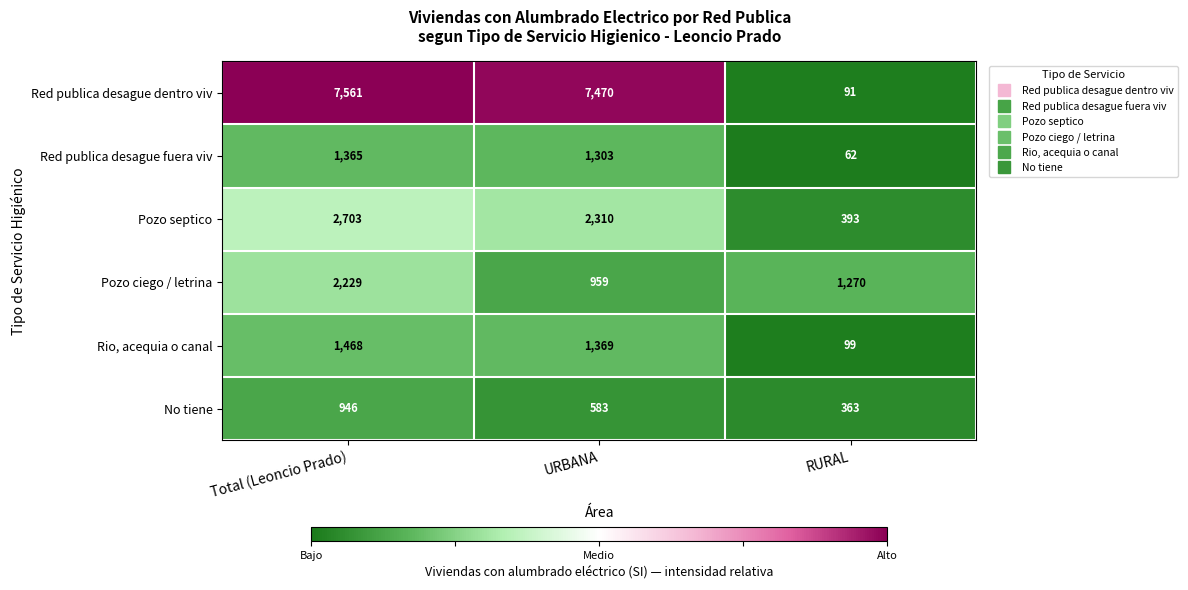

At which label is No tiene closest to 654?

URBANA